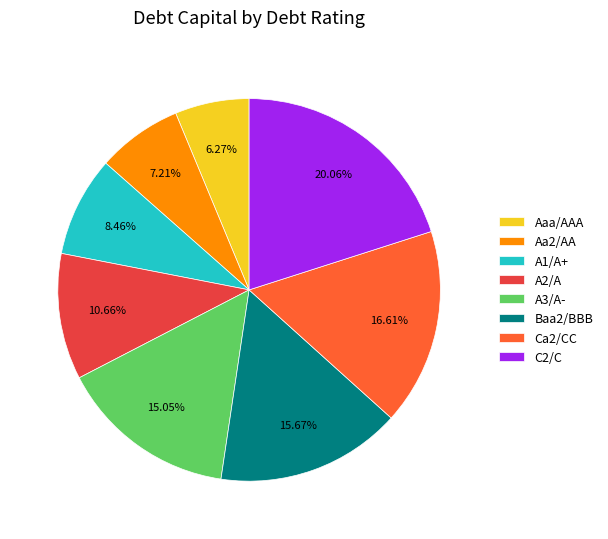

Is there any slice that represents more than half of the pie?

No